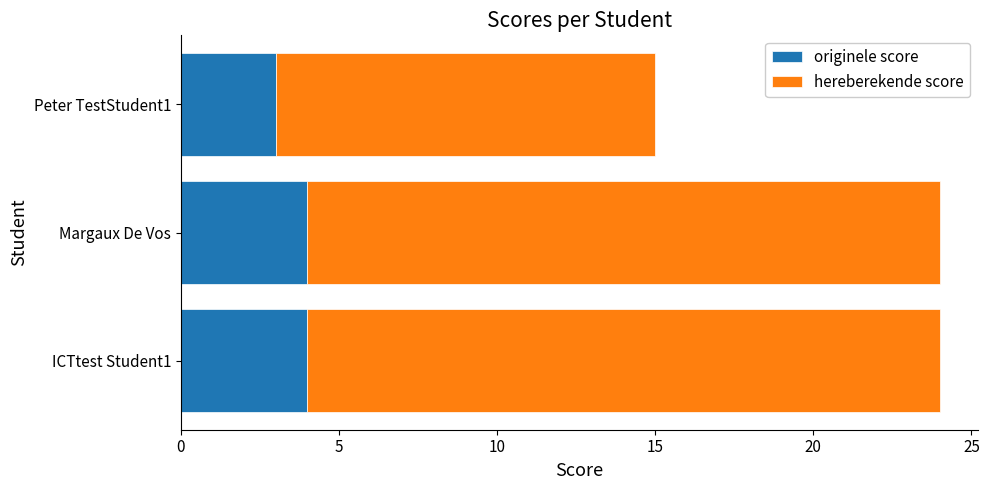

What is the average value of the originele score series?

4